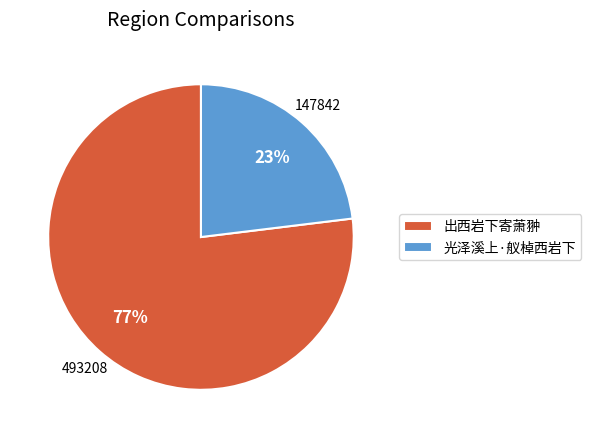

How many segments does this pie chart have?

2